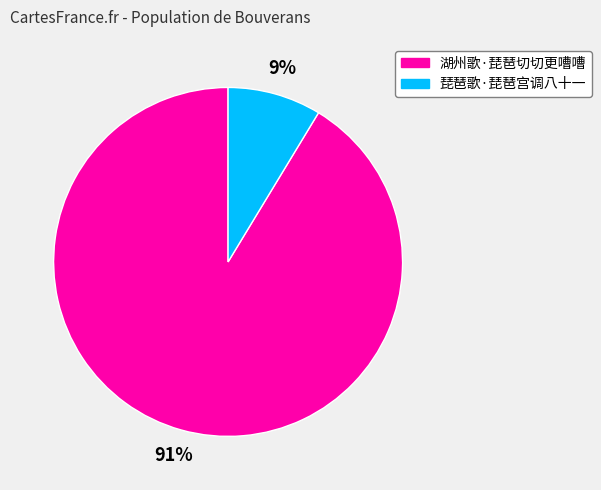

To the nearest percent, what is the combined percentage of 琵琶歌·琵琶宫调八十一 and 湖州歌·琵琶切切更嘈嘈?

100%